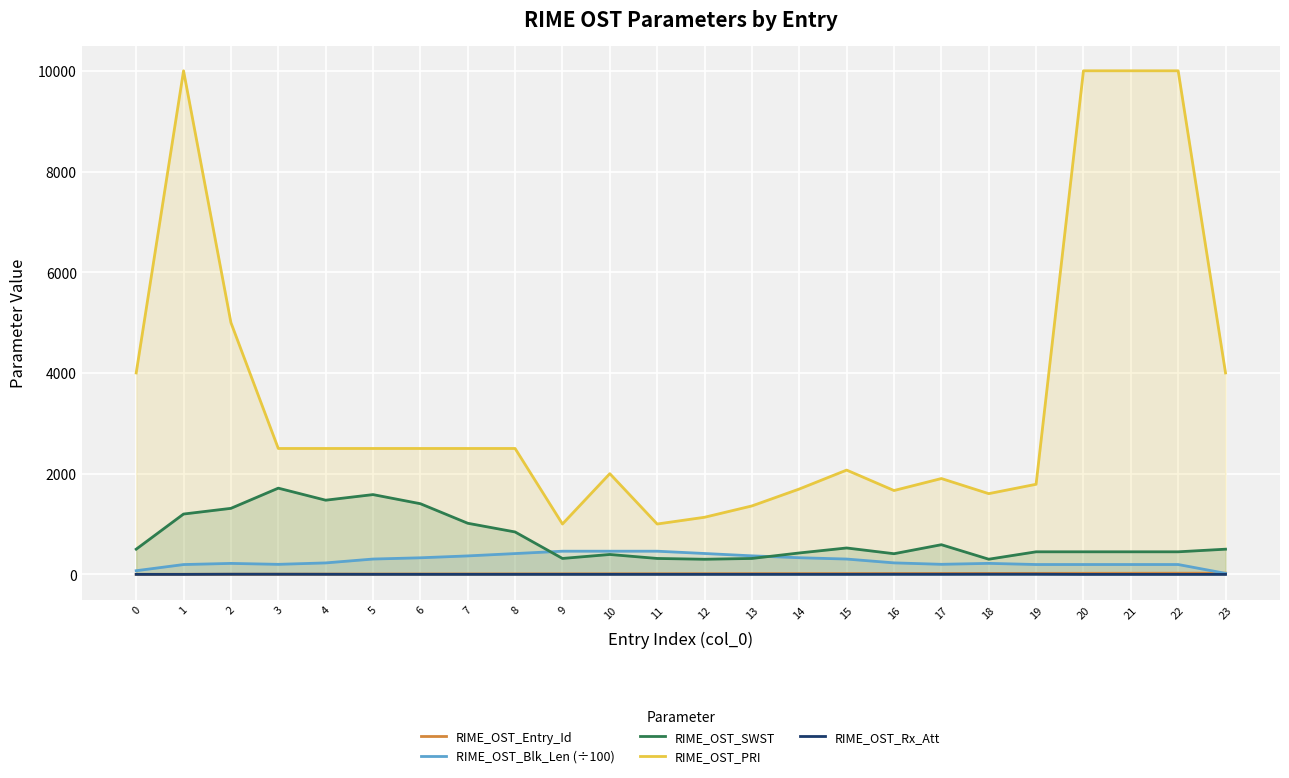

True or false: RIME_OST_Blk_Len (÷100) and RIME_OST_Rx_Att intersect in this chart.

False